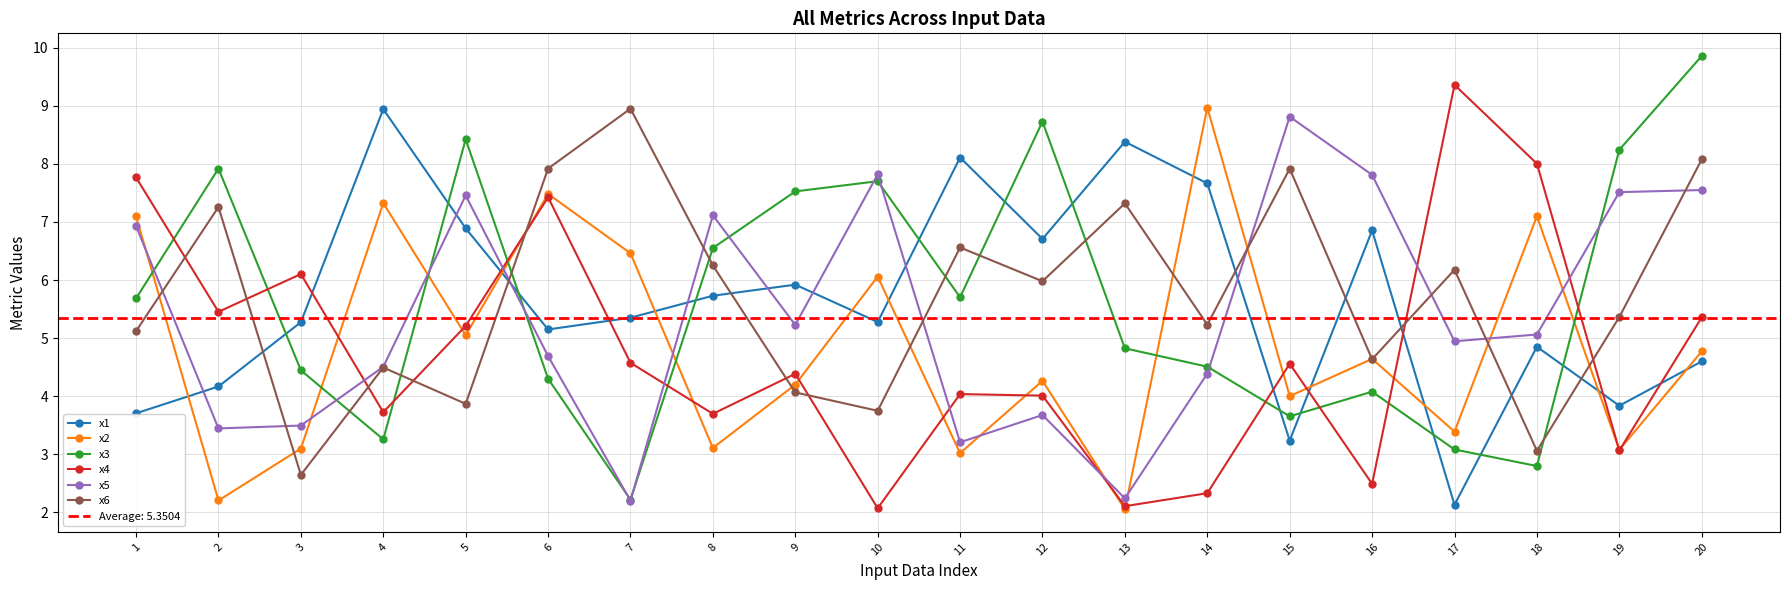

Does the chart display data point markers on the line(s)?

Yes